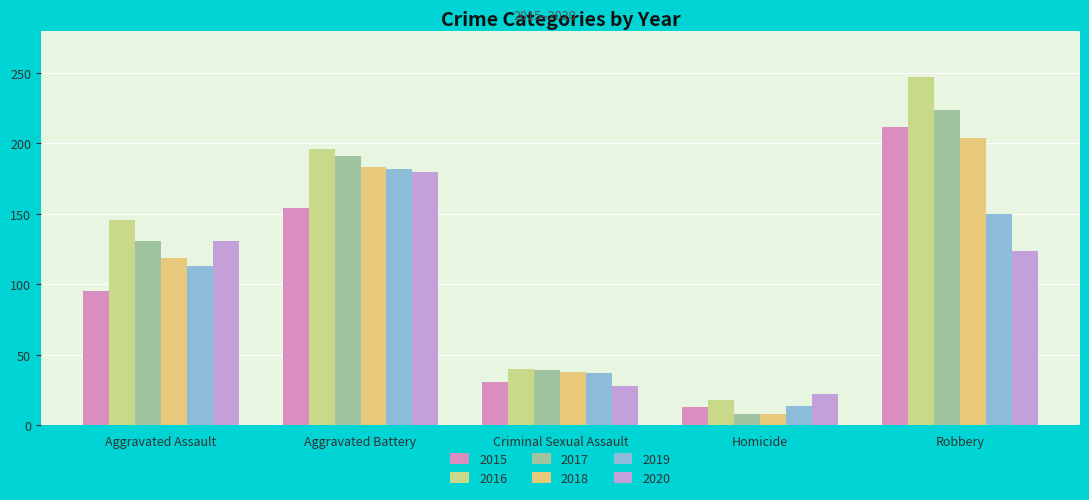

Reading left to right, list all the values displayed in this chart.

2015: Aggravated Assault=95	Aggravated Battery=154	Criminal Sexual Assault=31	Homicide=13	Robbery=212
2016: Aggravated Assault=146	Aggravated Battery=196	Criminal Sexual Assault=40	Homicide=18	Robbery=247
2017: Aggravated Assault=131	Aggravated Battery=191	Criminal Sexual Assault=39	Homicide=8	Robbery=224
2018: Aggravated Assault=119	Aggravated Battery=183	Criminal Sexual Assault=38	Homicide=8	Robbery=204
2019: Aggravated Assault=113	Aggravated Battery=182	Criminal Sexual Assault=37	Homicide=14	Robbery=150
2020: Aggravated Assault=131	Aggravated Battery=180	Criminal Sexual Assault=28	Homicide=22	Robbery=124